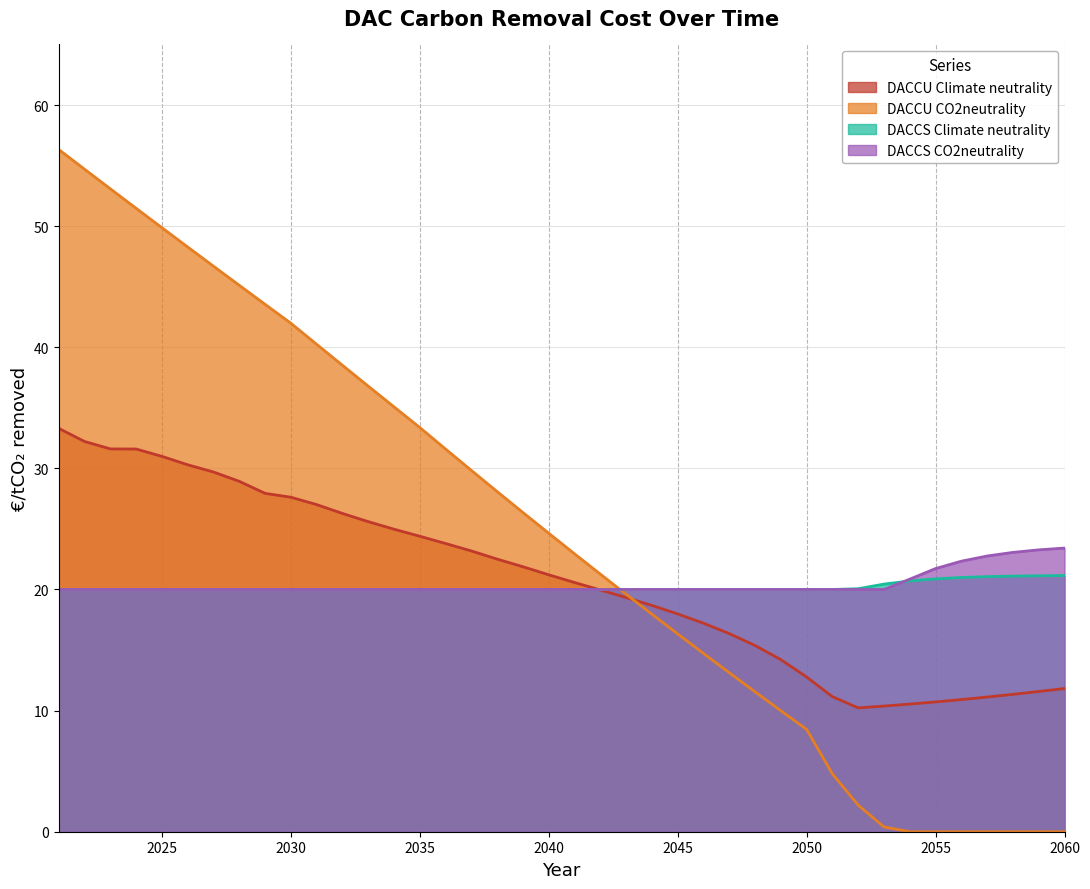

True or false: DACCU CO2neutrality has a value of -30.4 at 2060.

False